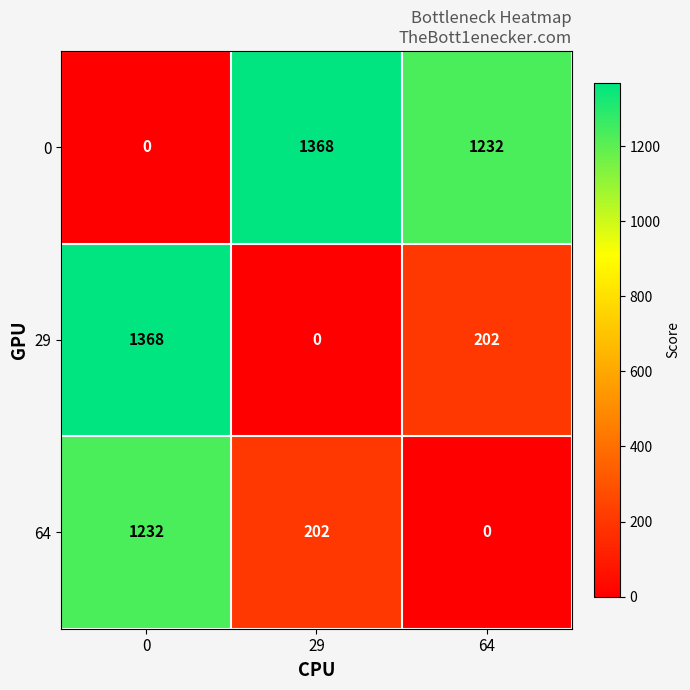

Where does the 0 series first go above 1232?

29